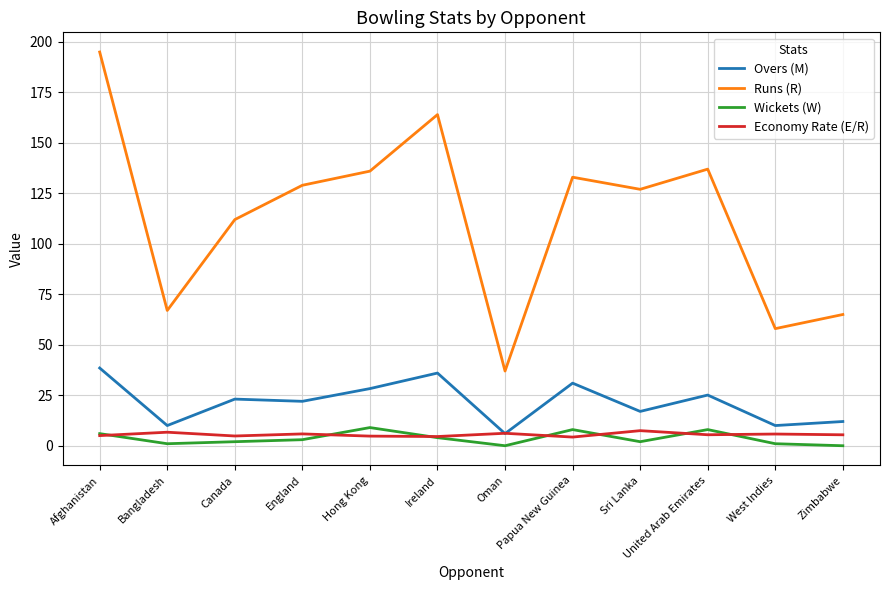

Which series changed the most between Hong Kong and Sri Lanka?

Overs (M)